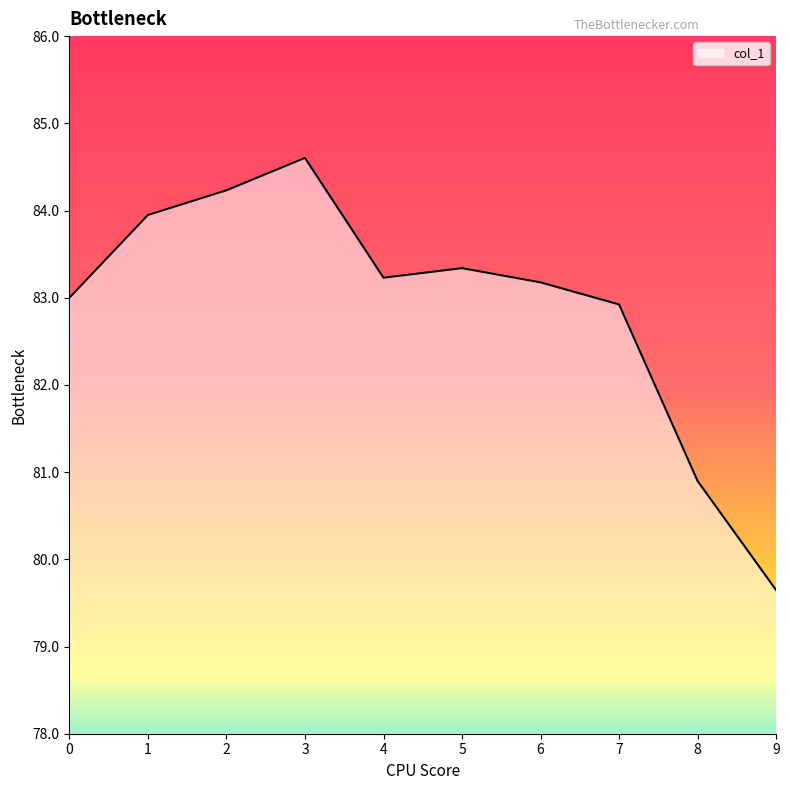

Reading left to right, transcribe all the data shown in this chart.

83.0	83.9	84.2	84.6	83.2	83.3	83.2	82.9	80.9	79.6